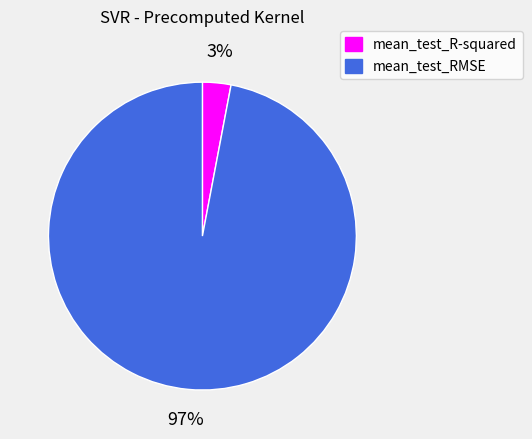

Which category has the biggest portion of the pie?

mean_test_RMSE